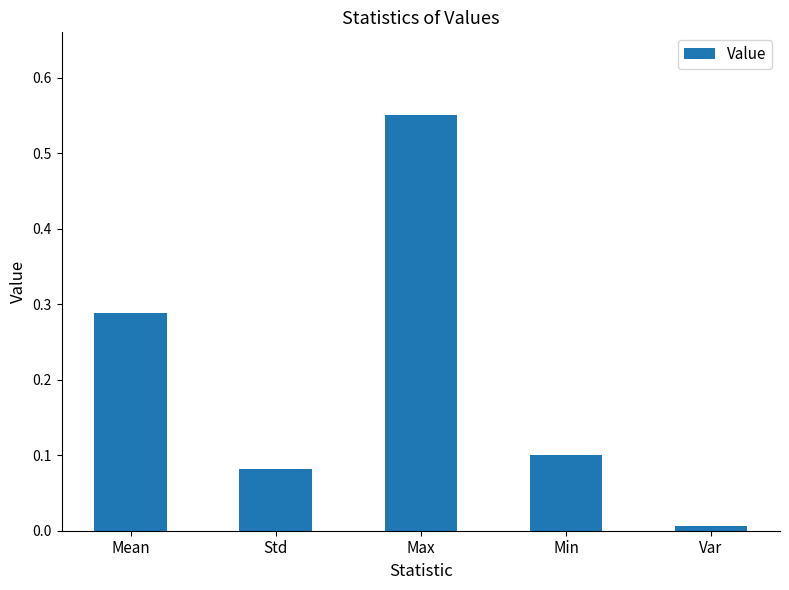

What is the difference between the maximum and minimum values?

0.5